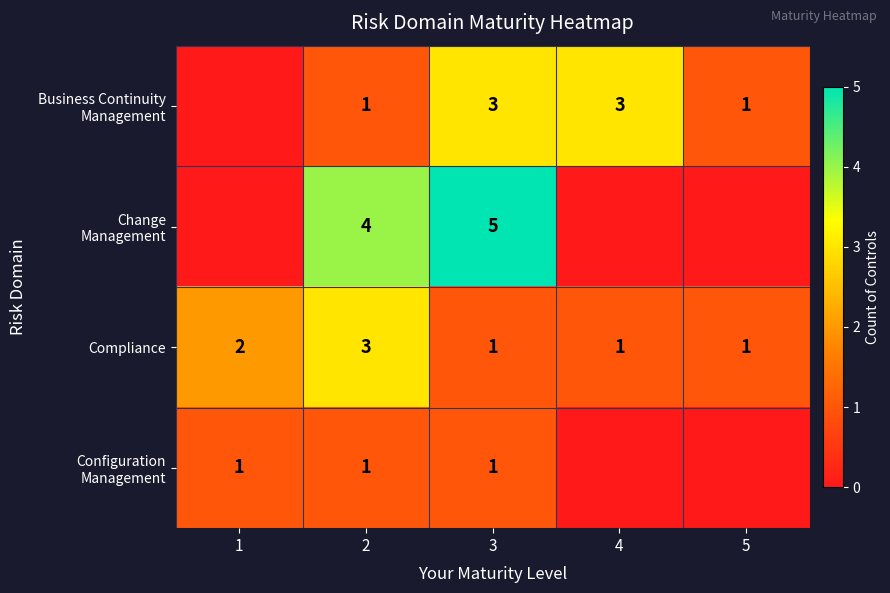

How many distinct data groups are displayed?

4